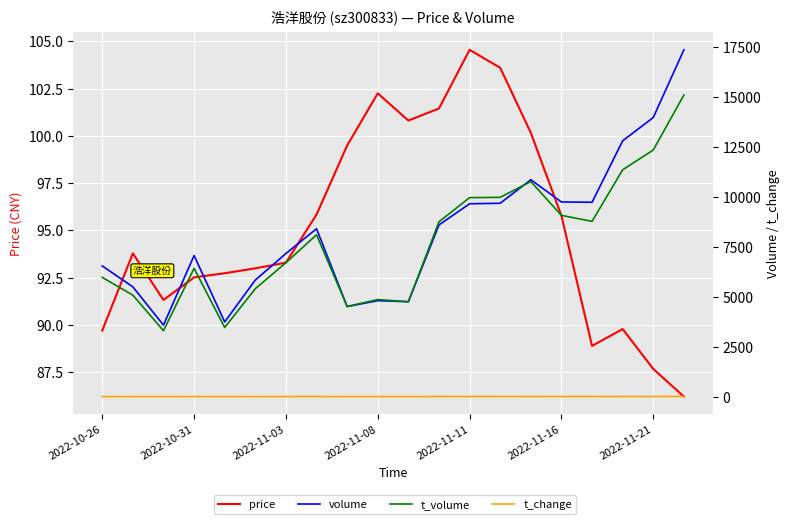

Reading left to right, what are all the values shown in this chart?

price: 89.7	93.8	91.3	92.5	92.7	93.0	93.3	95.8	99.5	102.2	100.8	101.5	104.5	103.6	100.2	95.8	88.9	89.8	87.7	86.2
volume: 6543.0	5494.0	3581.0	7063.0	3741.0	5837.0	7165.0	8405.0	4509.0	4804.0	4753.0	8596.0	9655.0	9681.0	10859.0	9746.0	9730.0	12807.0	13974.0	17363.0
t_volume: 5971.0	5080.0	3298.0	6420.0	3462.0	5404.0	6704.0	8102.0	4513.0	4861.0	4749.0	8755.0	9962.0	9978.0	10766.0	9075.0	8775.0	11356.0	12347.0	15101.0
t_change: 3.1	2.6	1.7	3.4	1.8	2.8	3.4	4.0	2.1	2.3	2.2	4.1	4.6	4.6	5.2	4.6	4.6	6.1	6.6	8.2